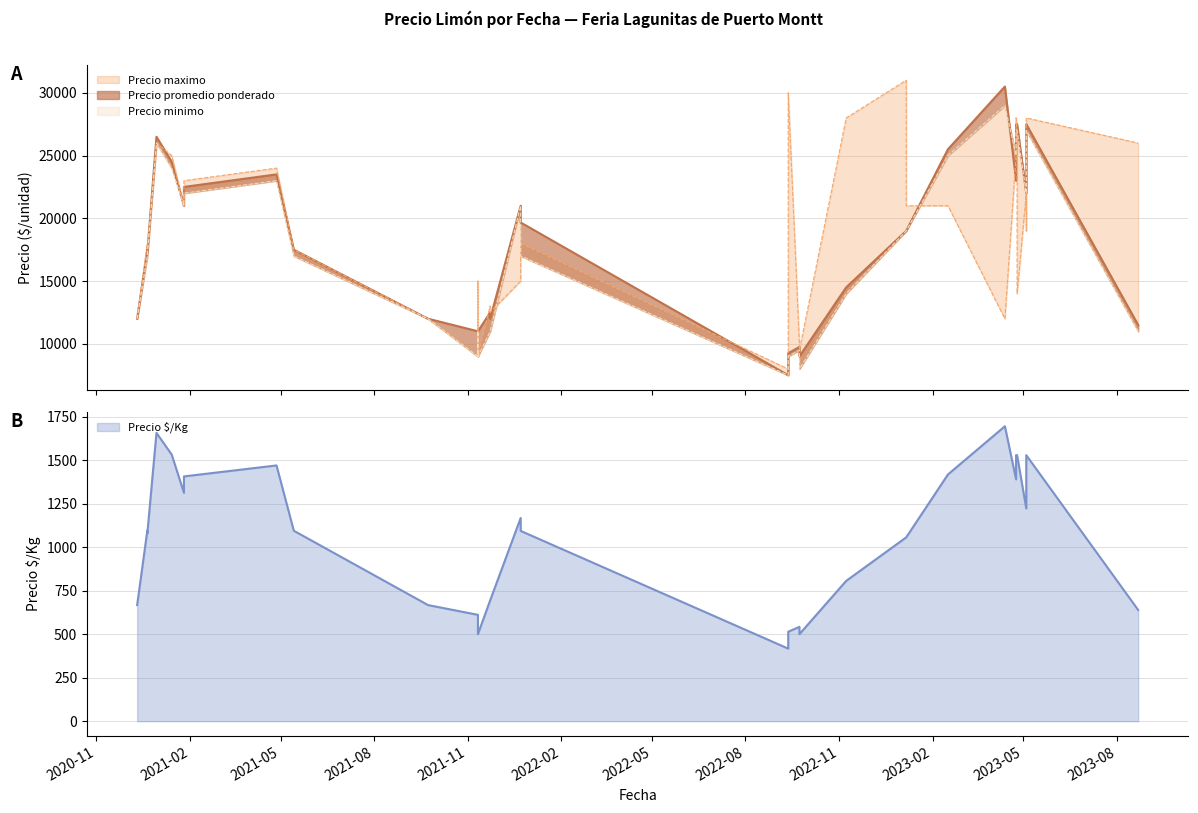

Which category has the highest value across all series?

2023-01-06